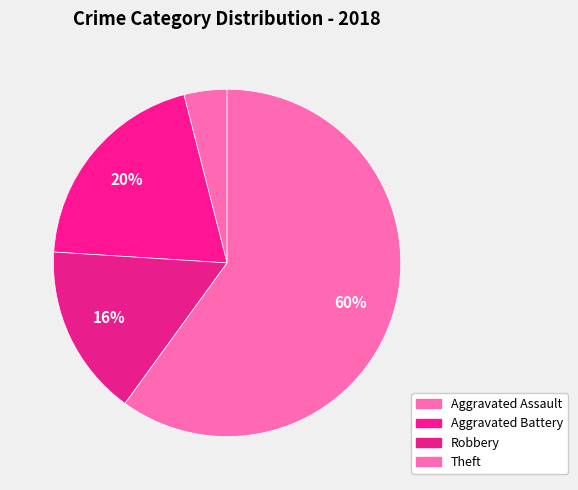

Count the number of slices in the pie.

4